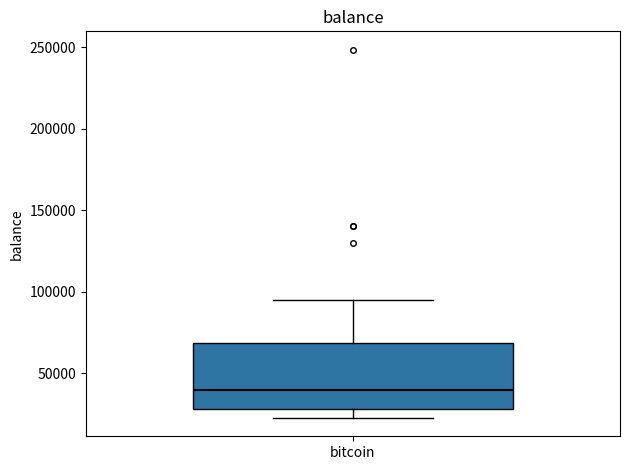

Read this box plot against the y-axis: the position of the median line, the range covered by the box, and the ends of both whiskers. The values are not printed on the chart, so give them approximately, as read against the axis.

median 40000, box 30000 to 70000, whiskers 25000 to 95000